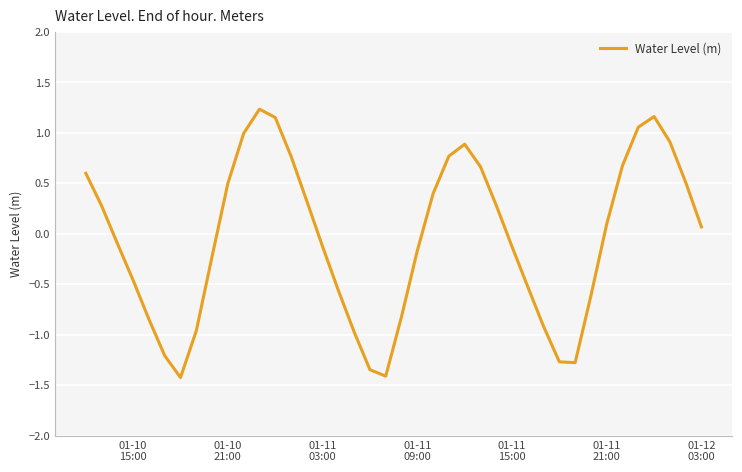

What is the difference between the maximum and minimum values?

2.7